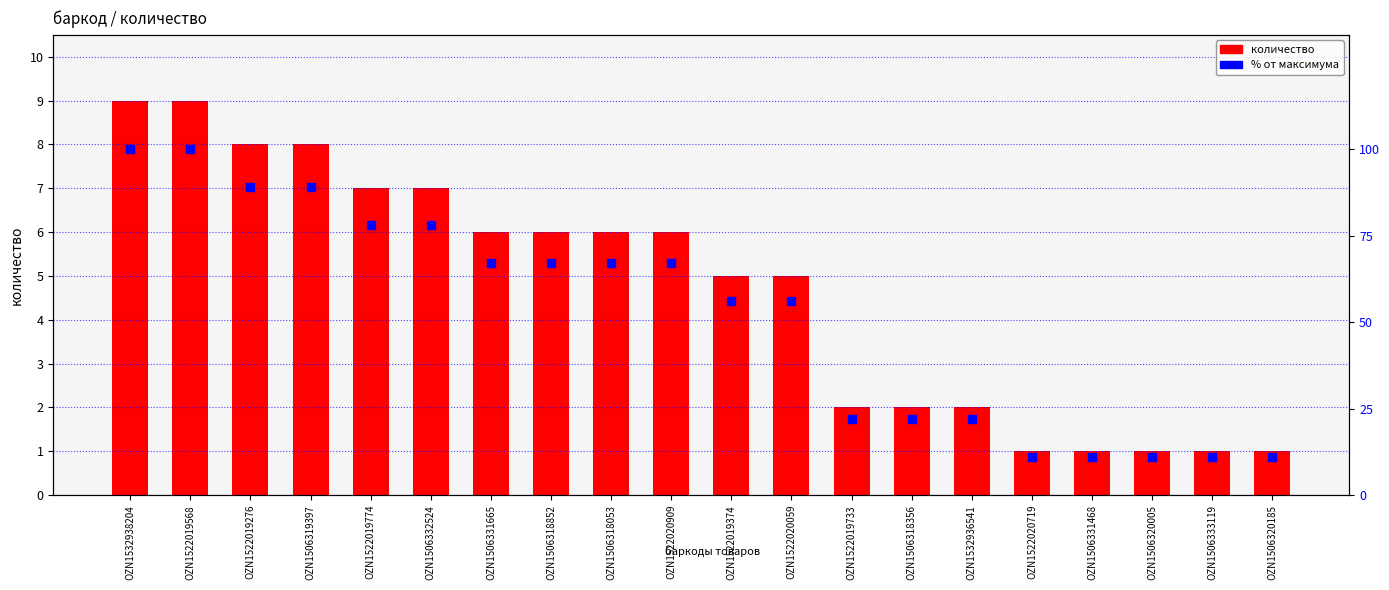

Which series has the largest total across all categories?

% от максимума